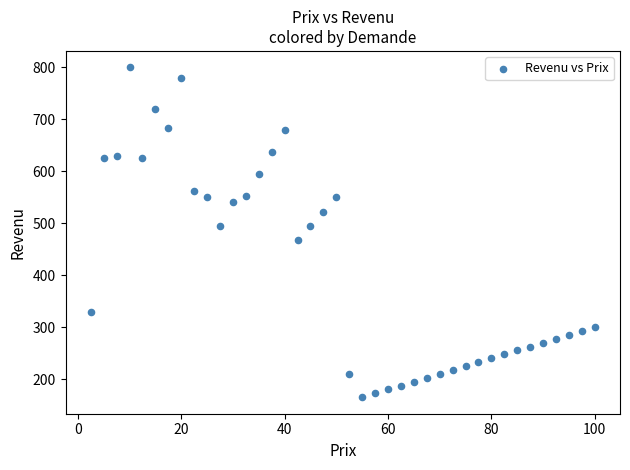

What is the range of Y values (max minus min)?

635.0